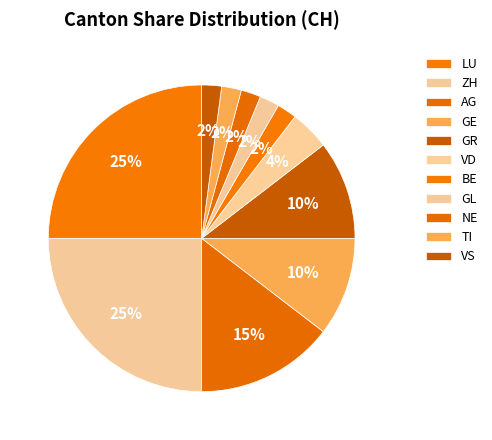

Count the number of slices in the pie.

11